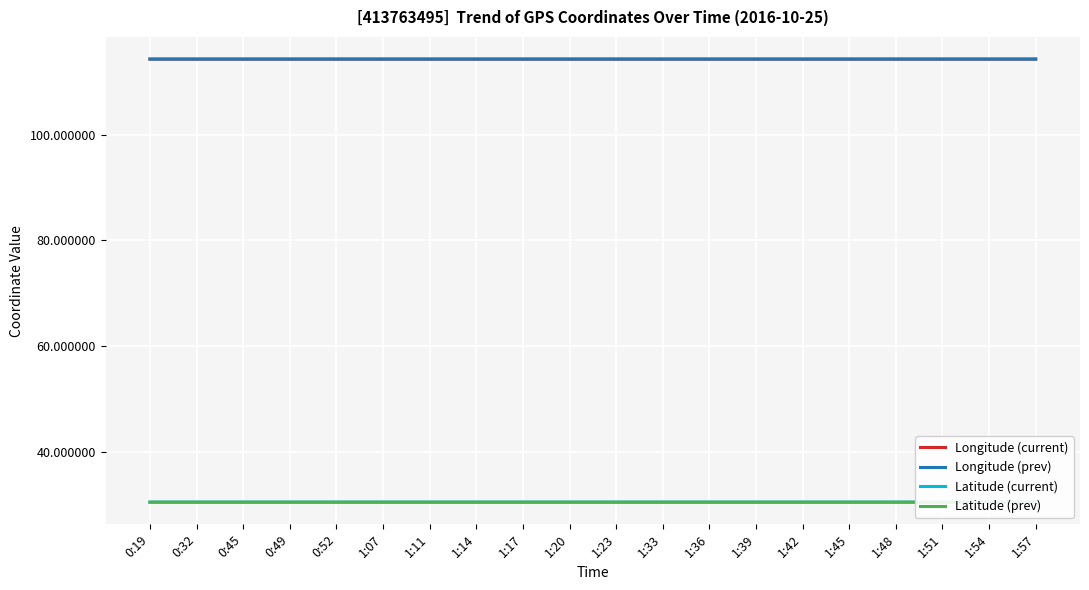

What position from the right is 1:07?

15